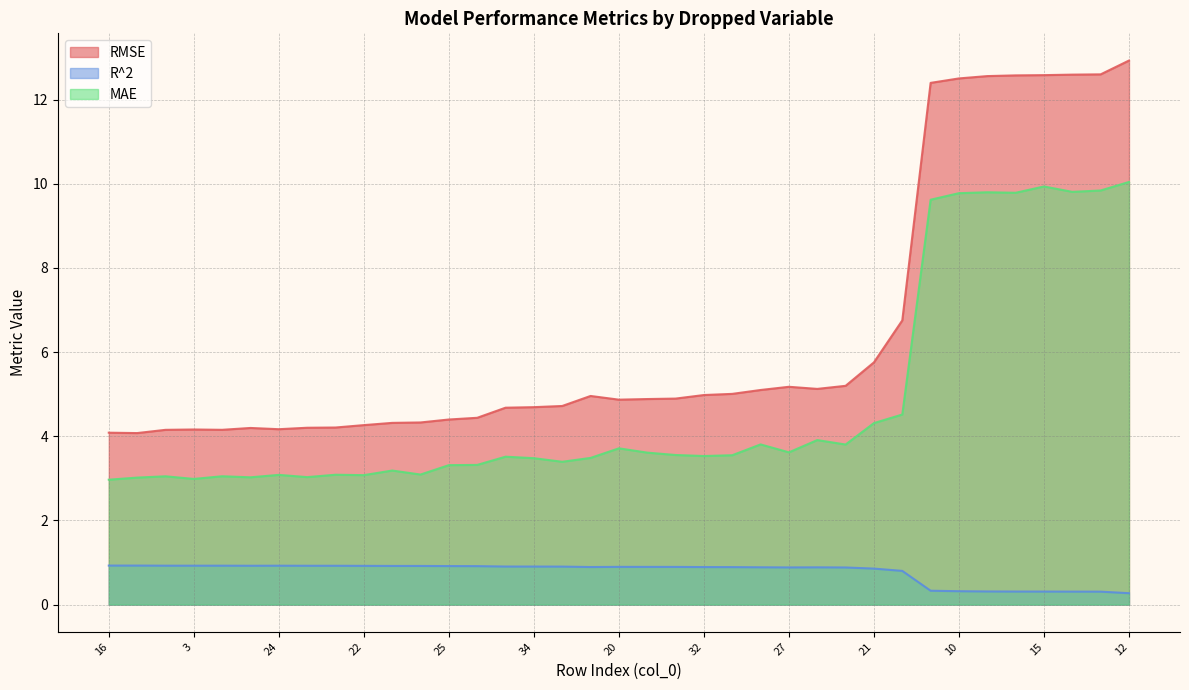

How many interior local valleys does the MAE series have?

11